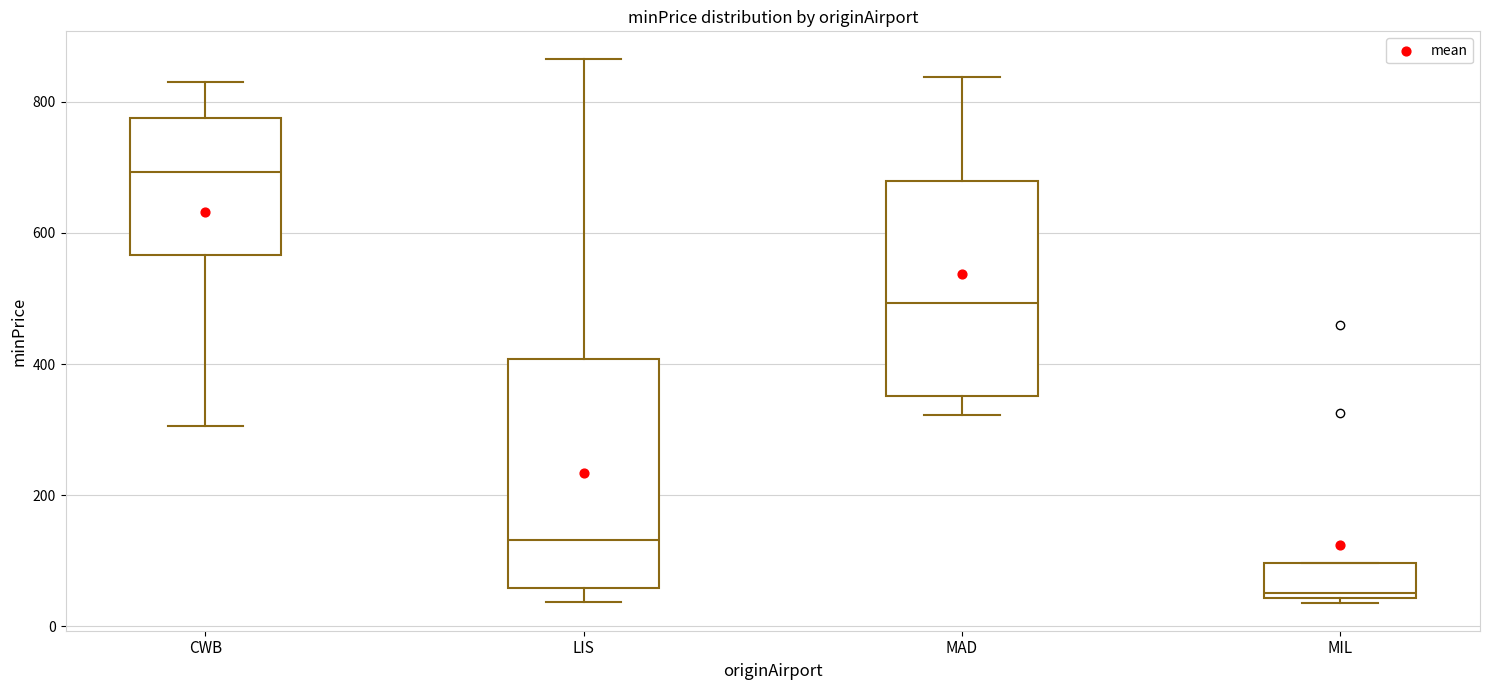

Where does the median line of the box for MAD sit on the y-axis? The values are not printed on the chart, so give them approximately, as read against the axis.

500